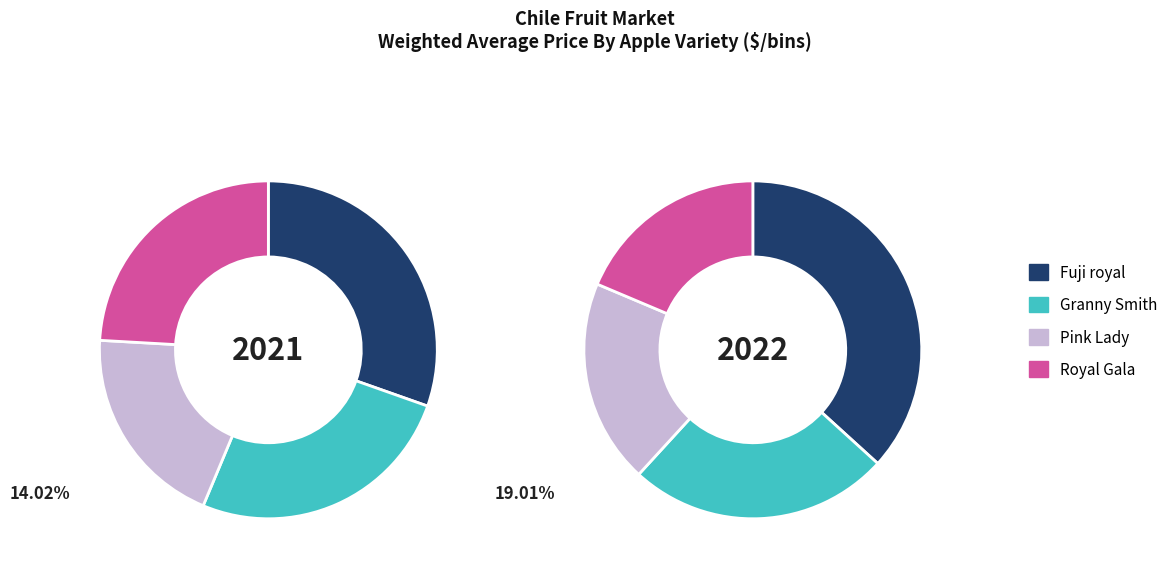

To the nearest percent, what is the average slice percentage?

25%